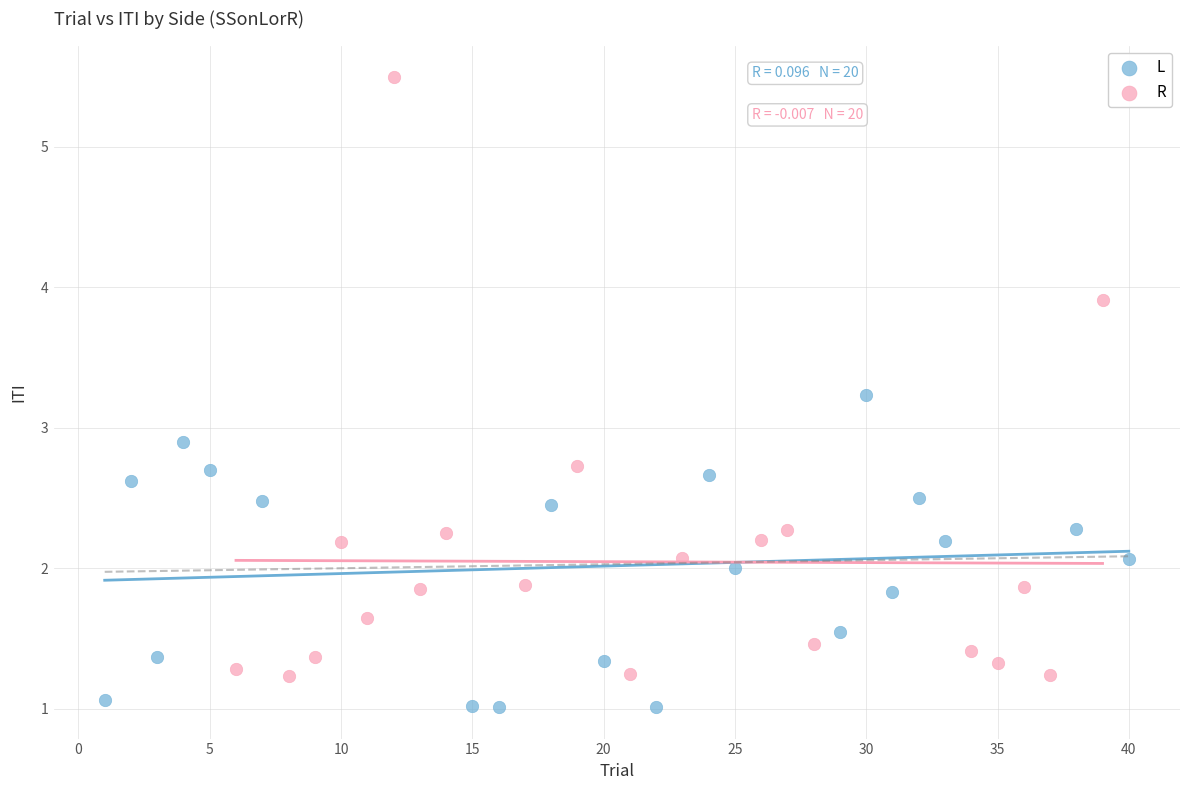

Which series reaches the minimum Y coordinate?

L